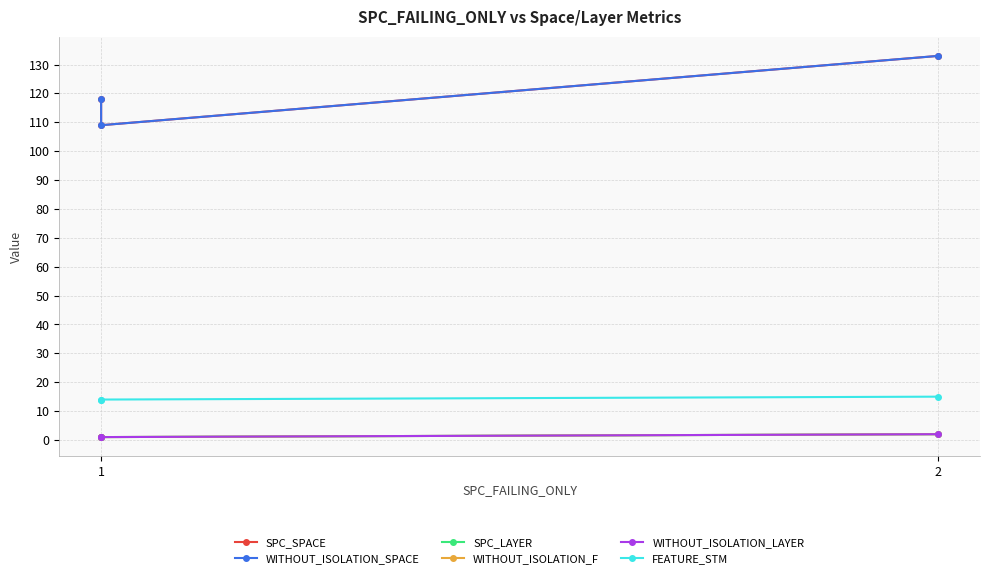

What are all the series names shown in the legend?

SPC_SPACE, WITHOUT_ISOLATION_SPACE, SPC_LAYER, WITHOUT_ISOLATION_F, WITHOUT_ISOLATION_LAYER, FEATURE_STM